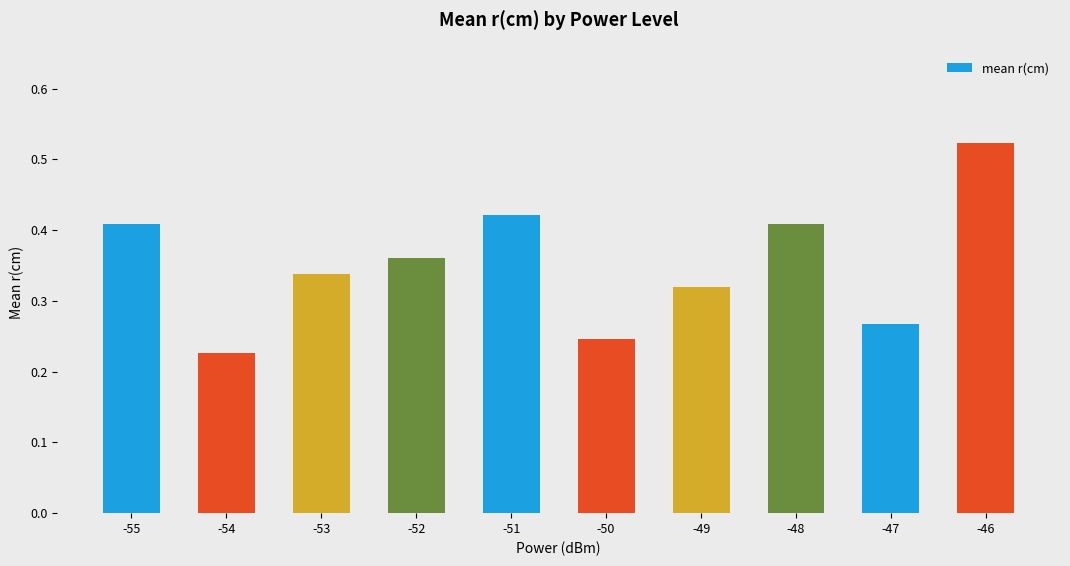

Is it true that the value at -53 is 0.2?

False